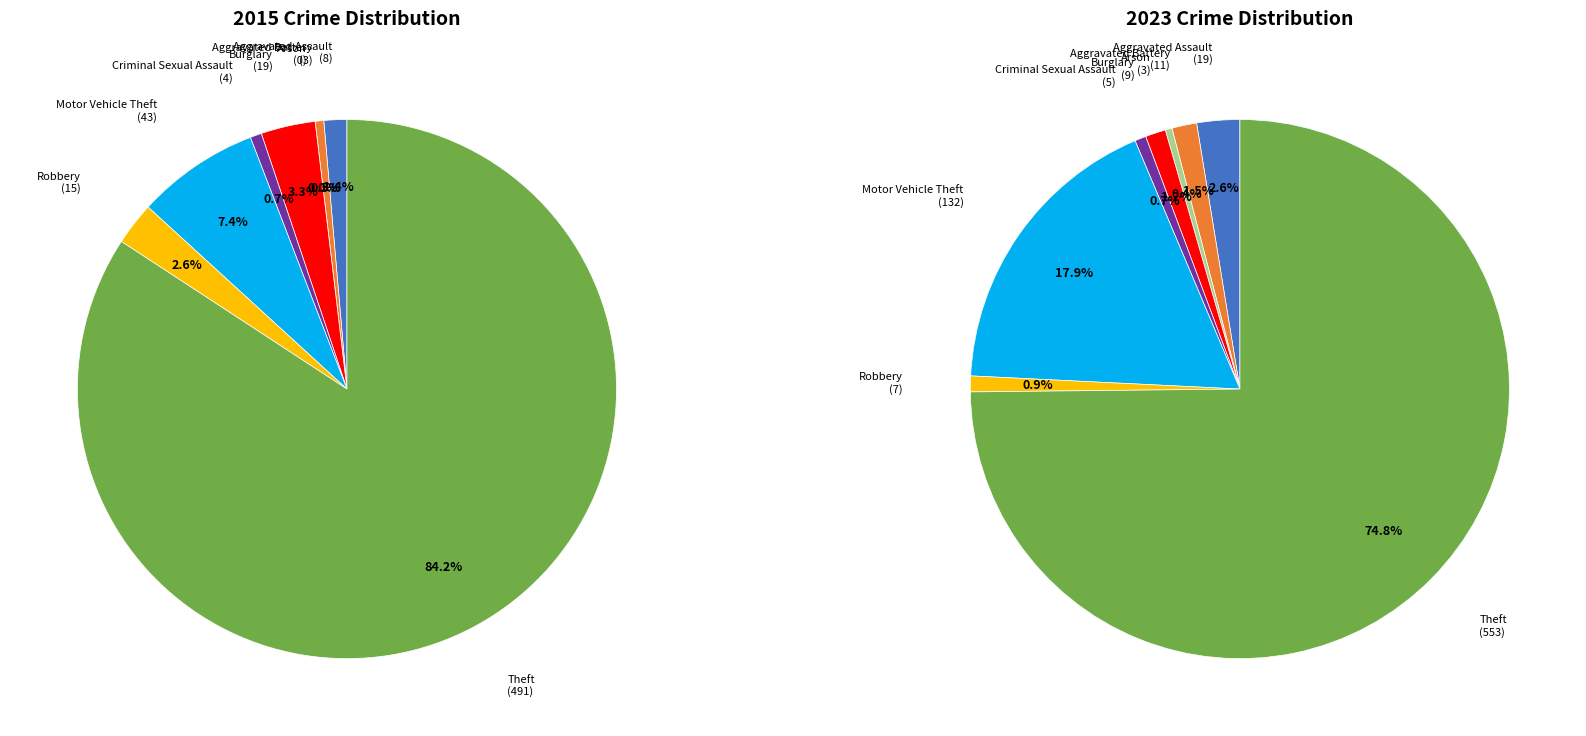

True or false: 6 accounts for 11% of the total.

False